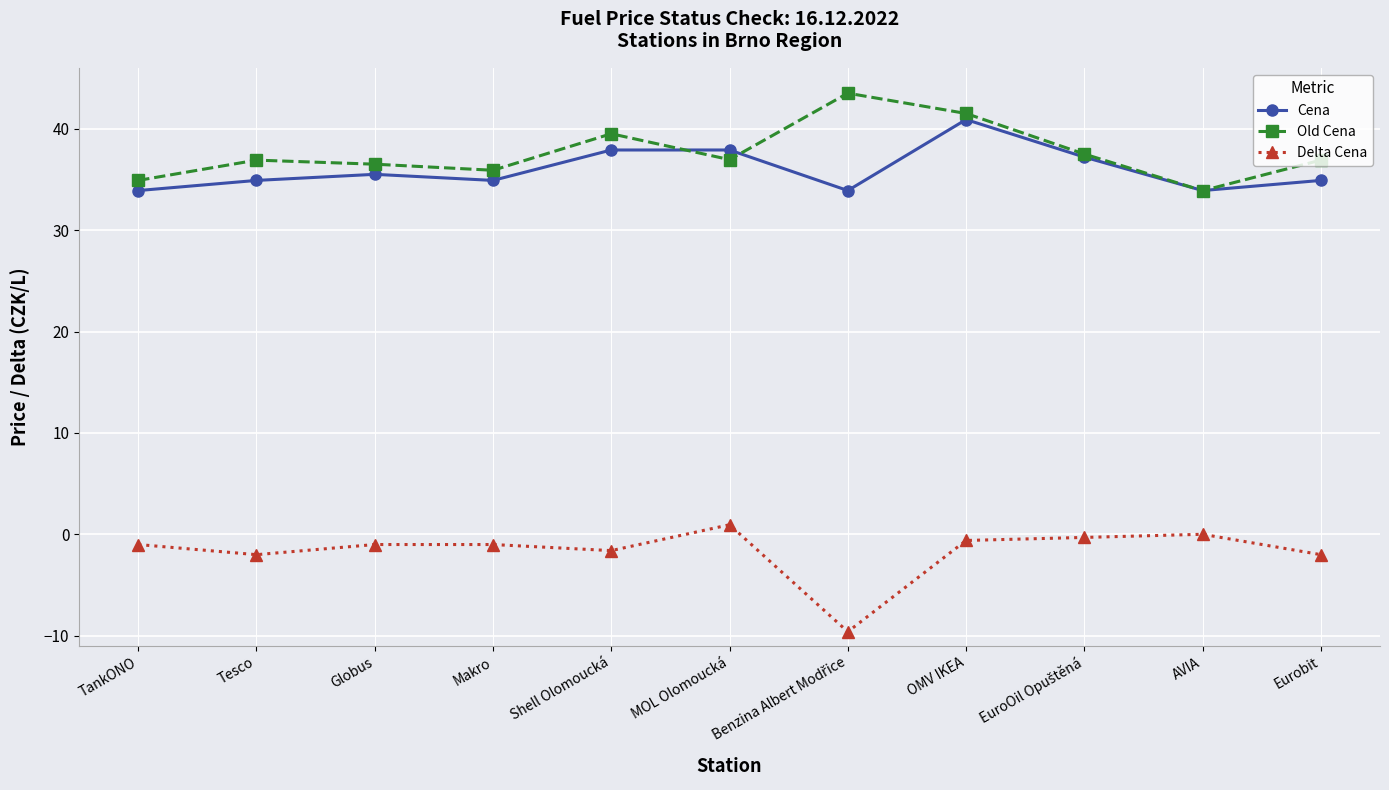

True or false: Delta Cena and Old Cena intersect in this chart.

False